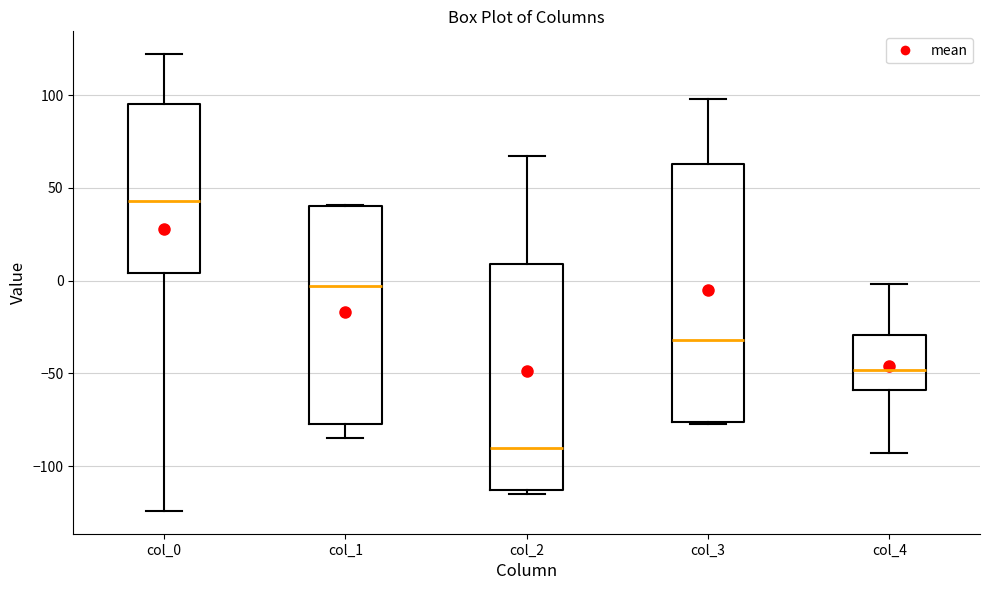

Which box is the tallest, from its lower edge to its upper edge?

col_3